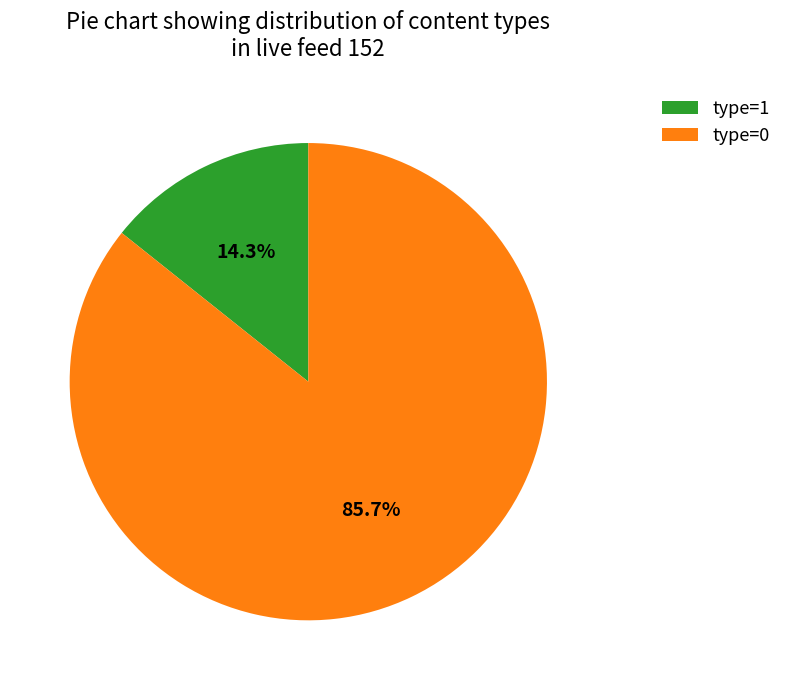

Which slice is the largest?

type=0